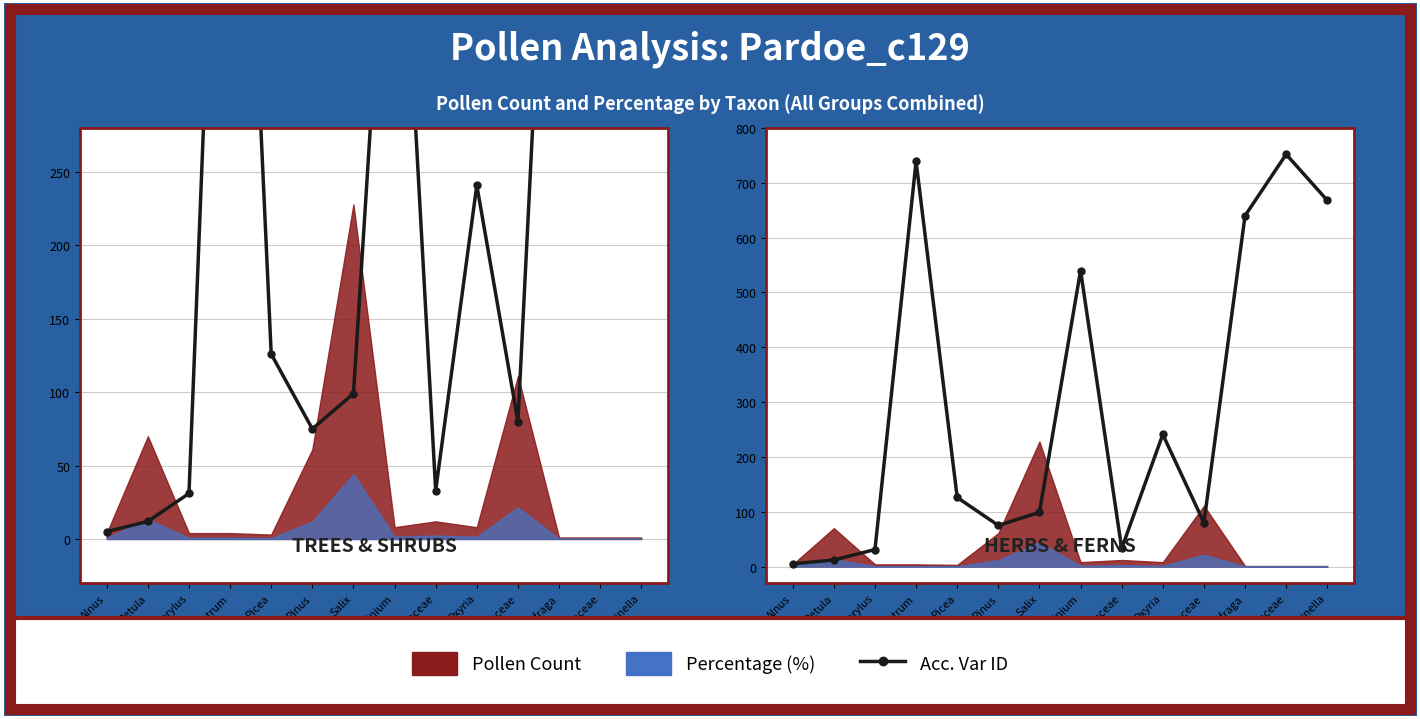

Rank the categories by value from lowest to highest.

Alnus, Betula, Corylus, Cyperaceae, Pinus, Poaceae, Salix, Picea, Oxyria, Vaccinium, Saxifraga, Selaginella, Empetrum, Lycopodiaceae